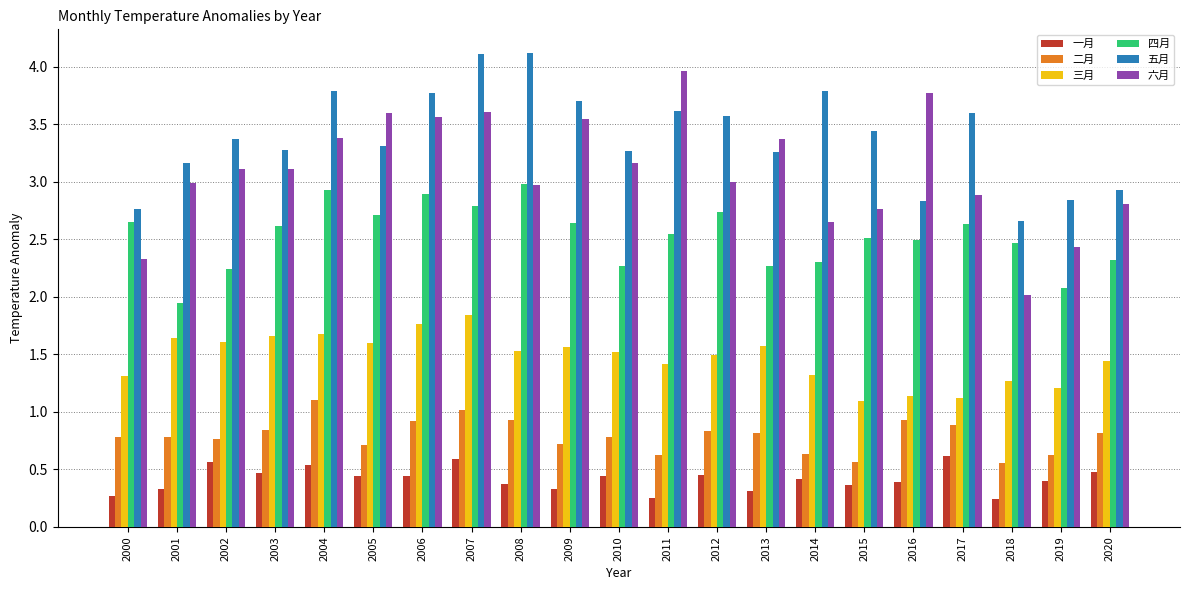

The value of 二月 at 2014 is 0.6. True or false?

True